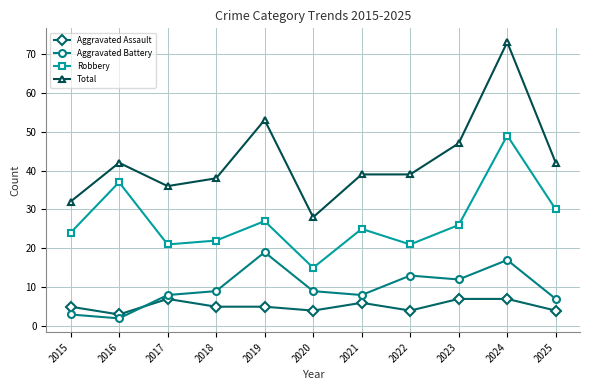

Where is the first local maximum for Aggravated Battery?

2019